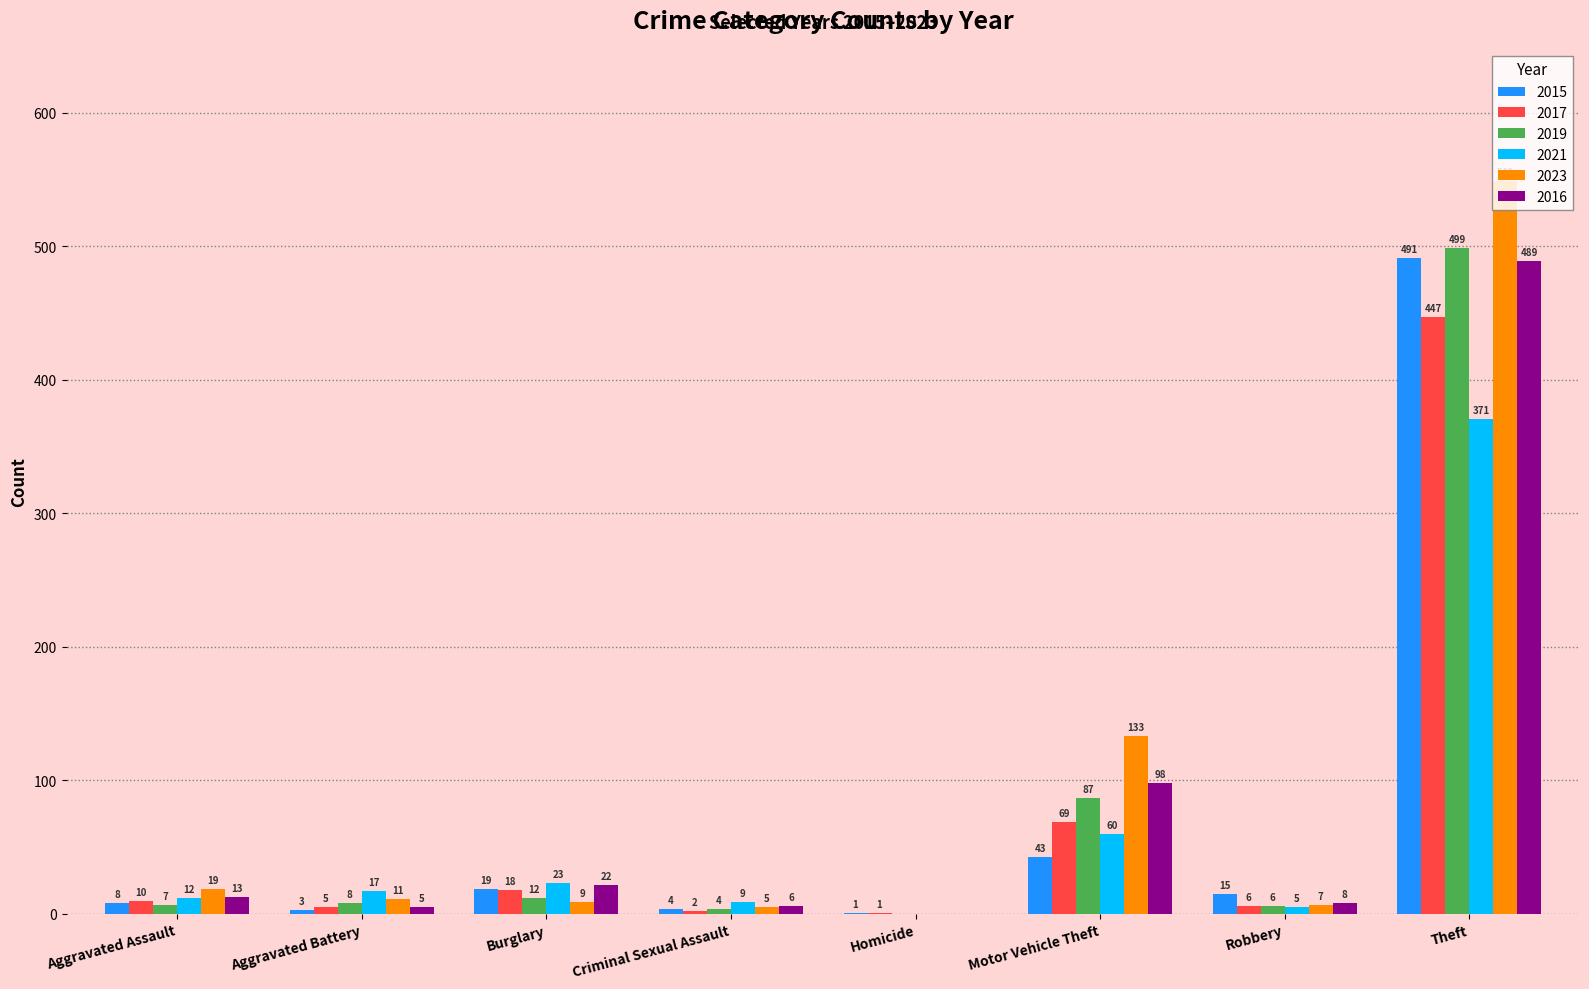

What is the greatest value displayed?

549